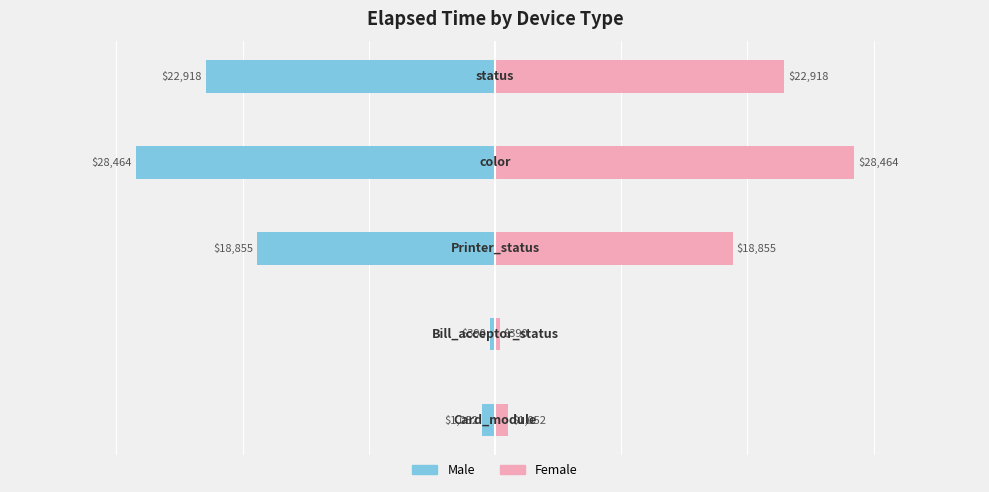

How many bars are there in each group?

2